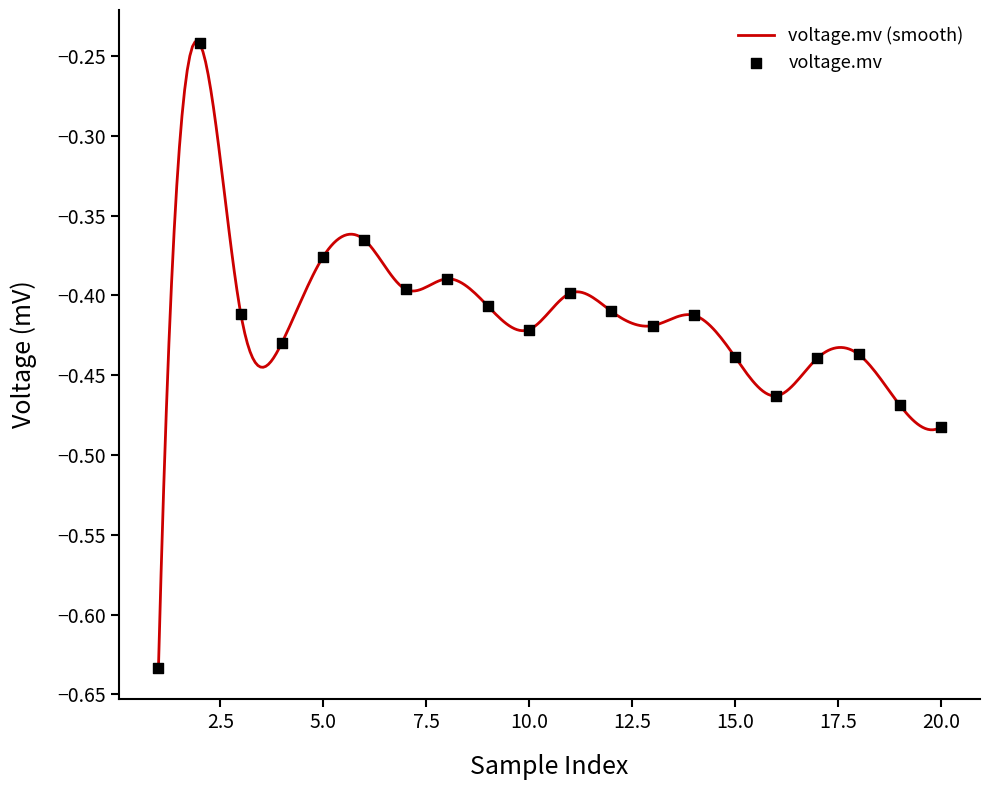

What is the change in value from 2 to 17?

-0.2